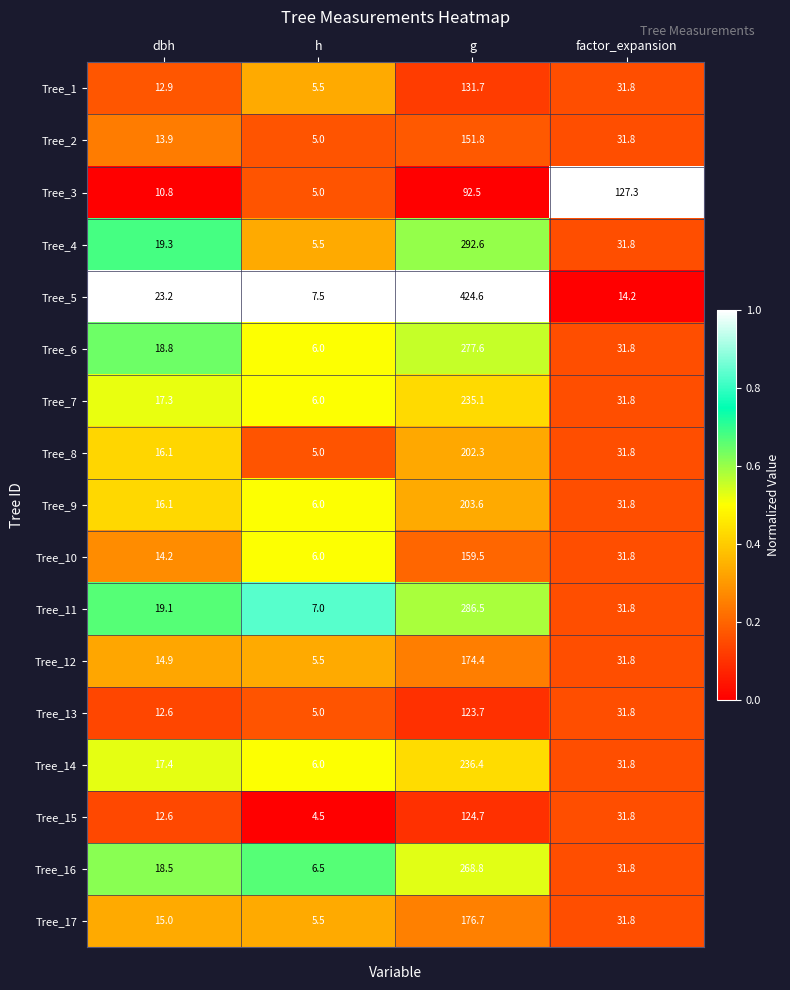

What is the difference between the Tree_17 values at factor_expansion and g?

144.9